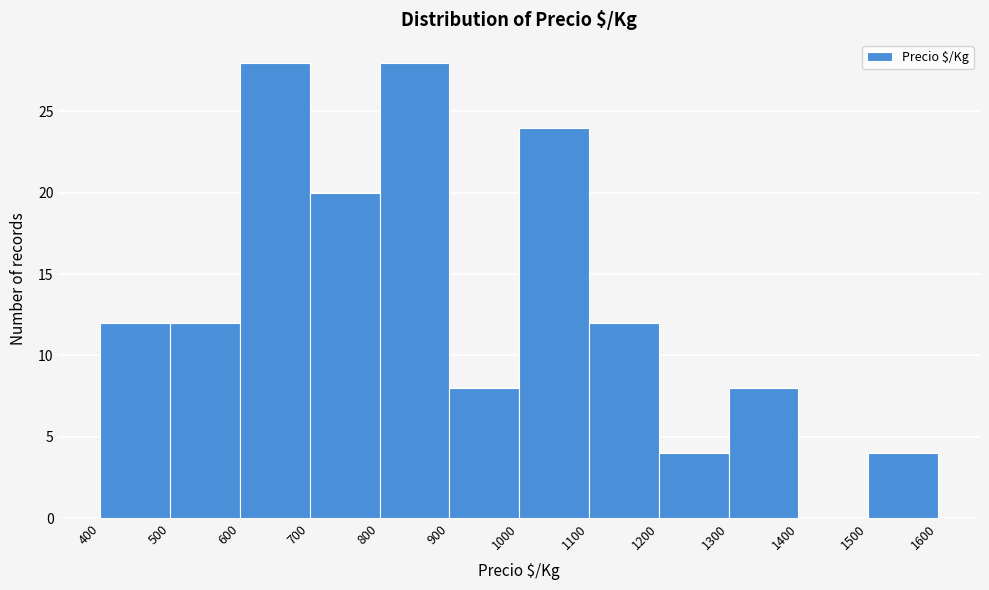

Reading left to right, list every bar in this chart as the range it spans on the x-axis followed by its height. The values are not printed on the chart, so give them approximately, as read against the axis.

400 to 500: 12
500 to 600: 12
600 to 700: 28
700 to 800: 20
800 to 900: 28
900 to 1000: 8
1000 to 1100: 24
1100 to 1200: 12
1200 to 1300: 4
1300 to 1400: 8
1400 to 1500: 0
1500 to 1600: 4